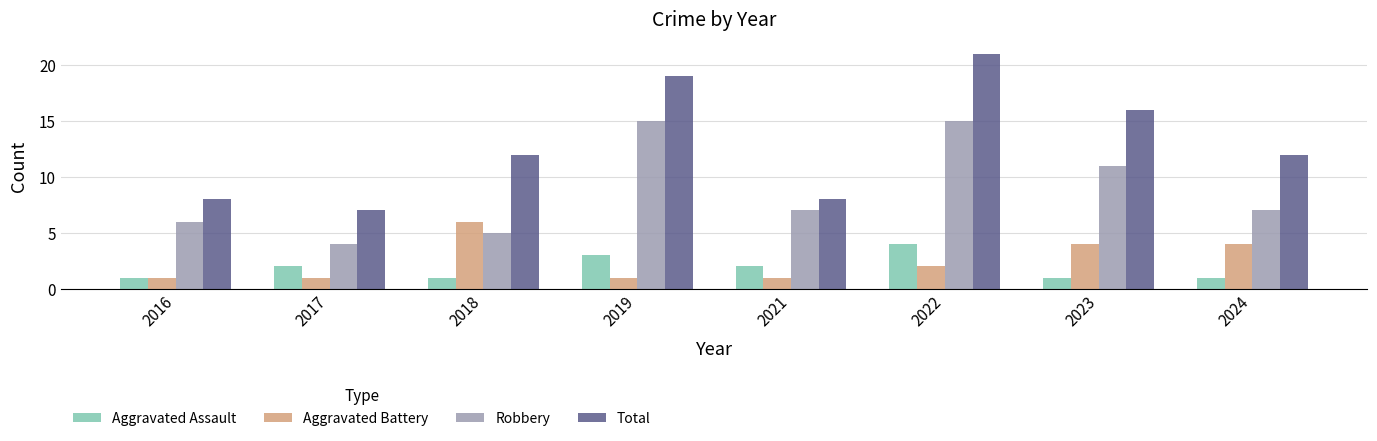

Reading left to right, list all the values displayed in this chart.

Aggravated Assault: 1	2	1	3	2	4	1	1
Aggravated Battery: 1	1	6	1	1	2	4	4
Robbery: 6	4	5	15	7	15	11	7
Total: 8	7	12	19	8	21	16	12